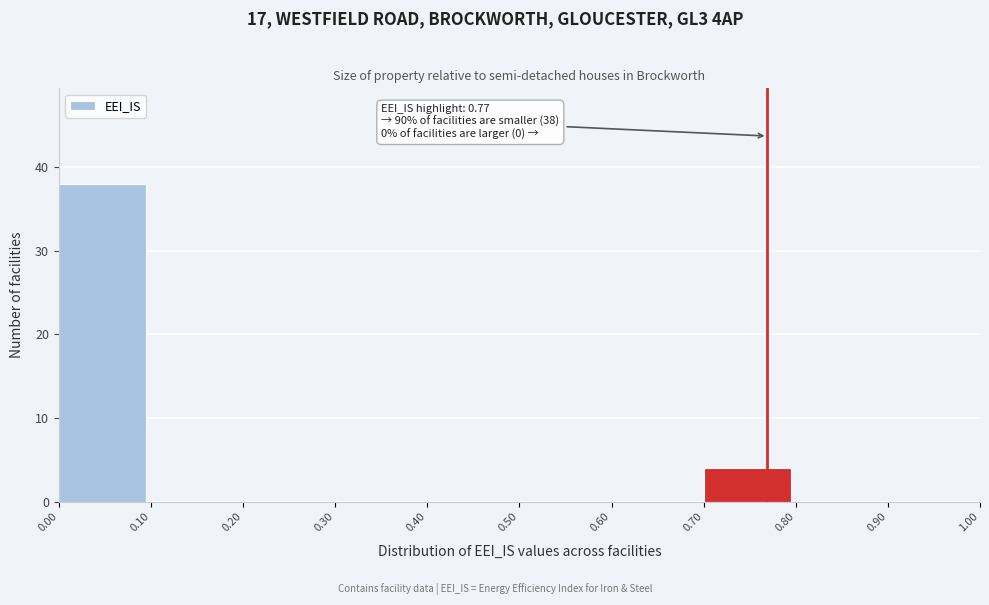

Which range on the x-axis has the tallest bar?

0.00 to 0.10